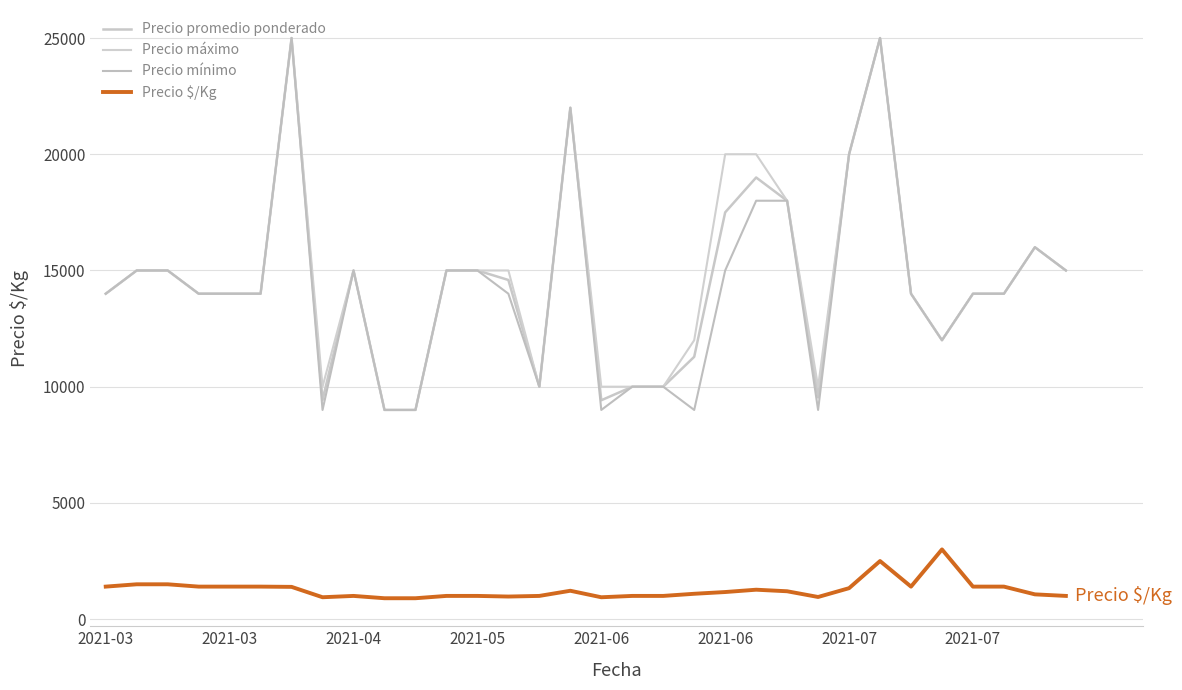

What is the sum of all Precio promedio ponderado values?

464761